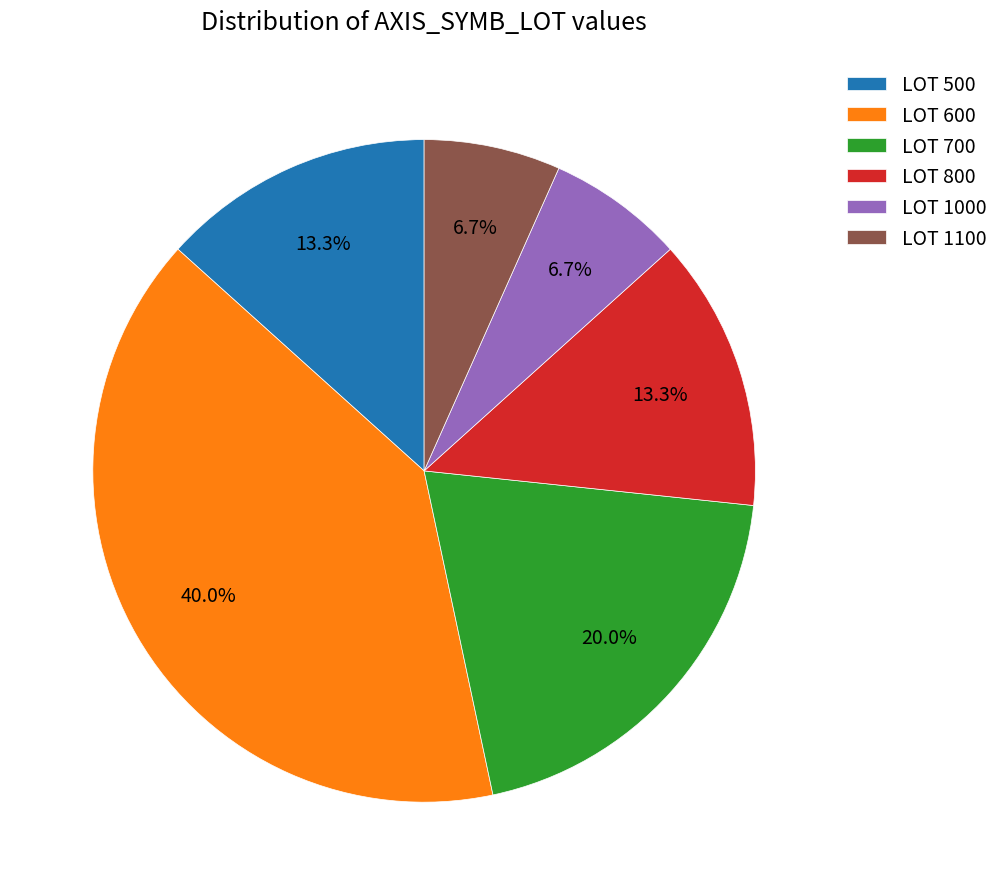

Which slice is the largest?

LOT 600